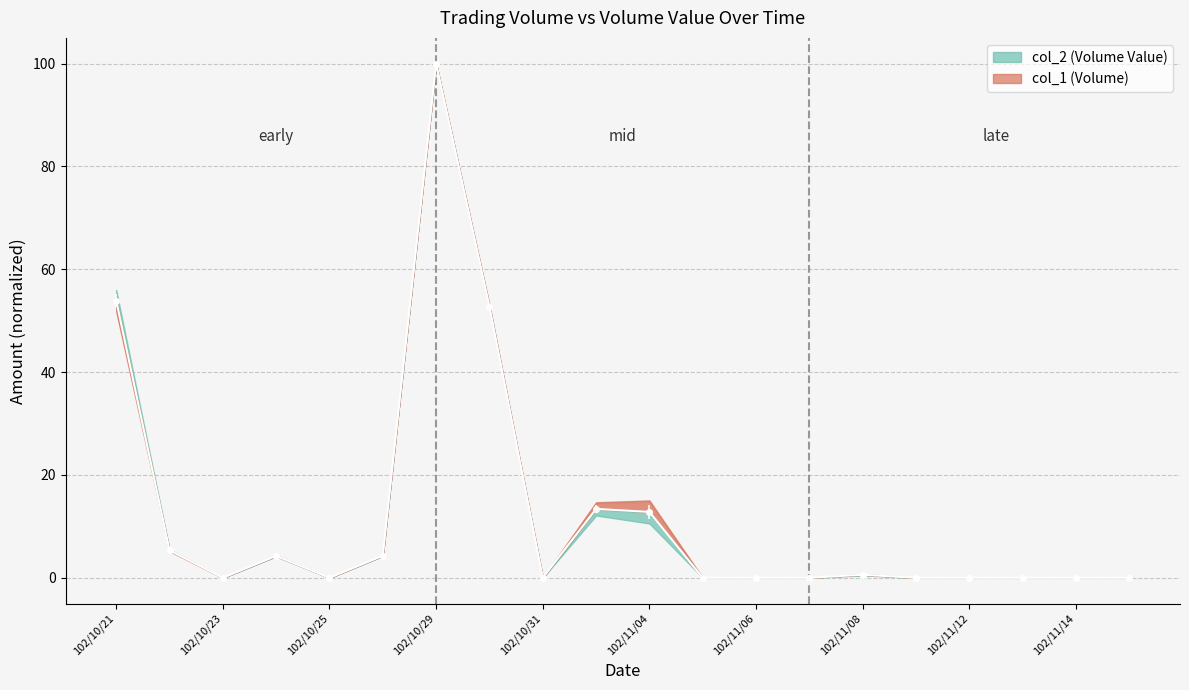

Which has a higher value, 102/11/14 or 102/10/24?

102/10/24